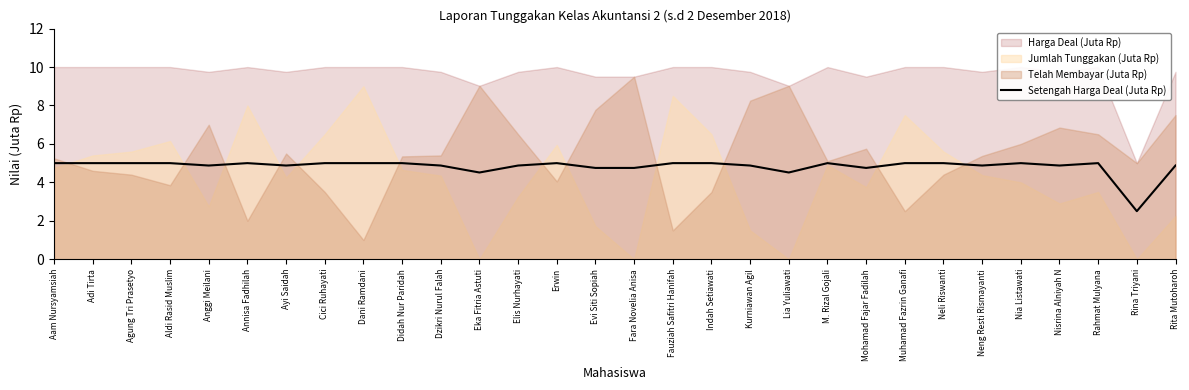

How many values are below 5?

14